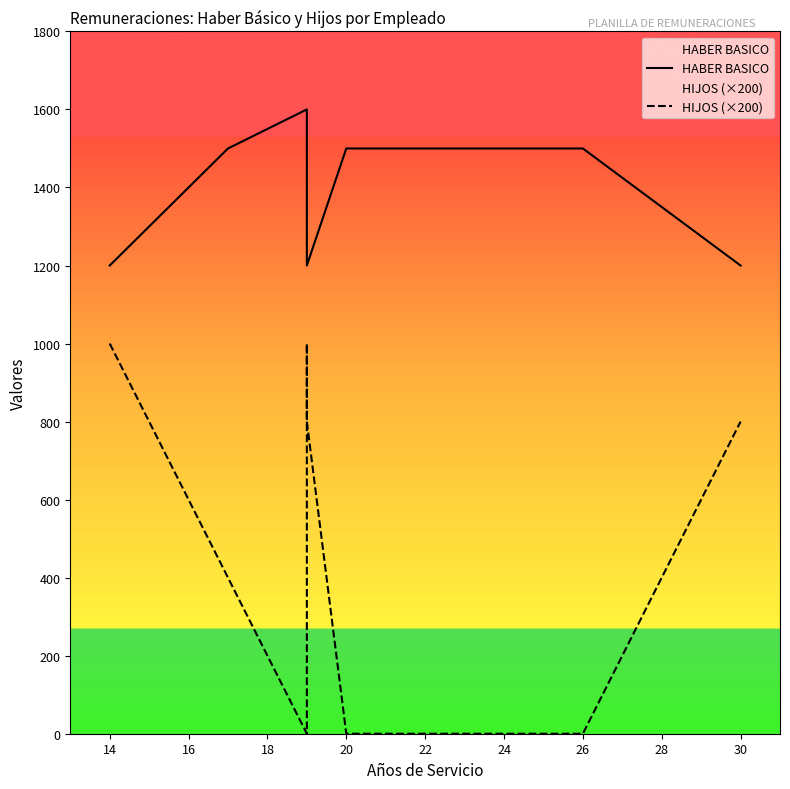

How many values in the HIJOS (×200) series are below 400?

4